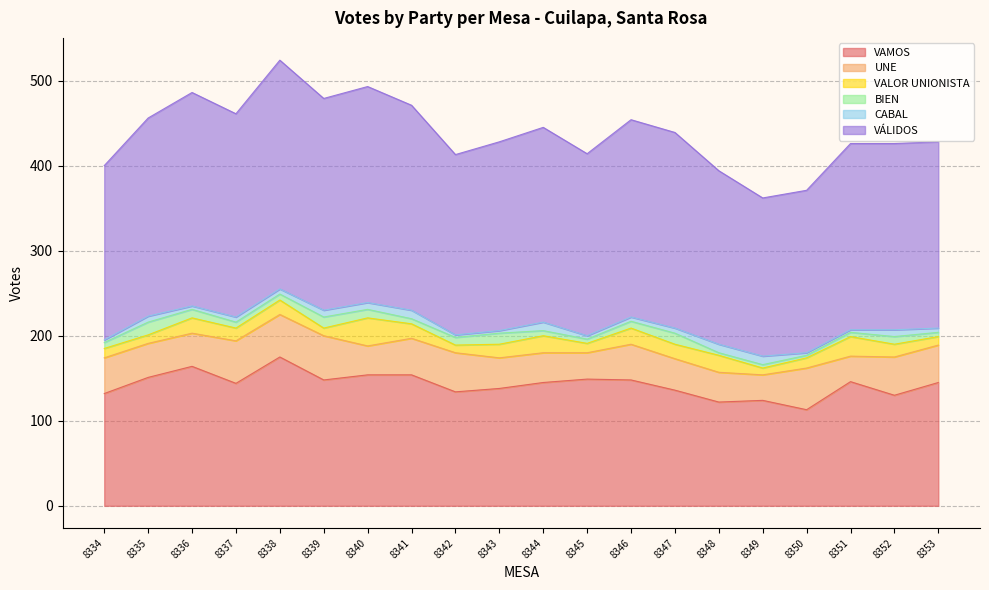

At which category is the sum across all series the highest?

8338